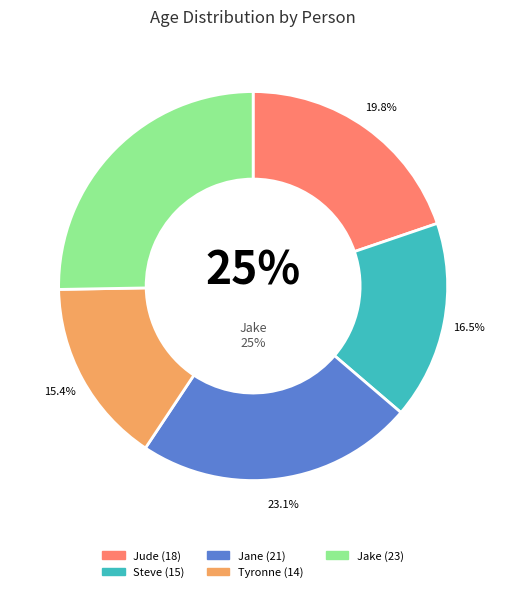

Count the number of slices in the pie.

5